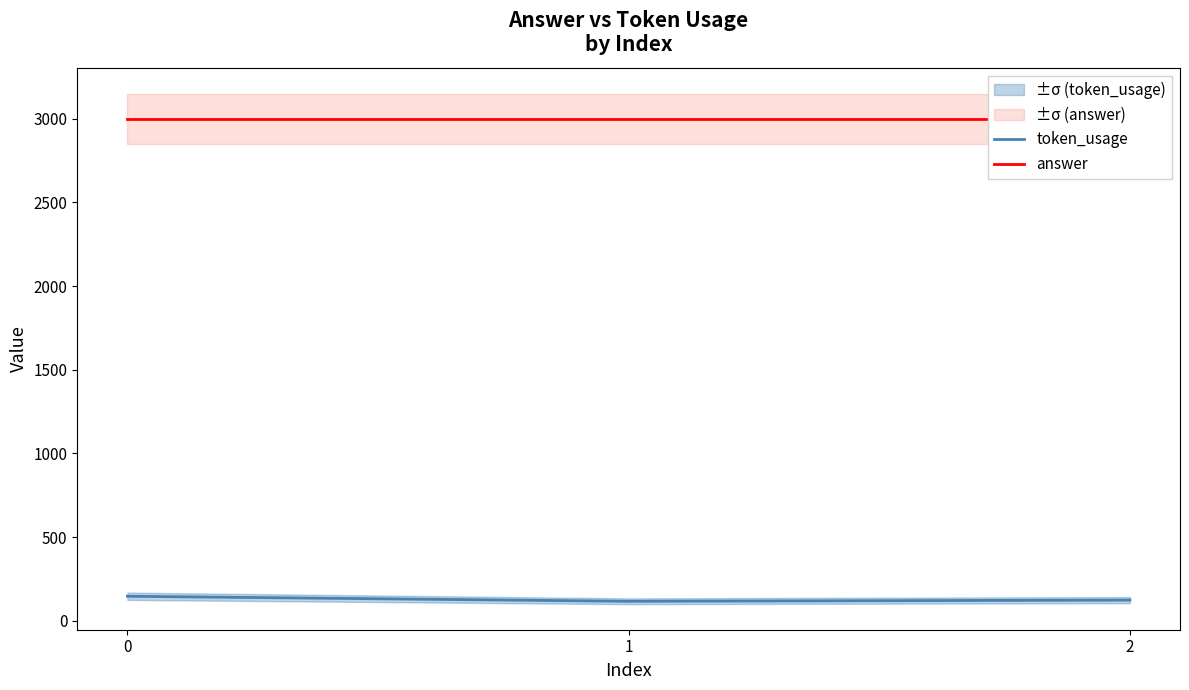

What is the value of the answer point at the 2nd from the left?

3000